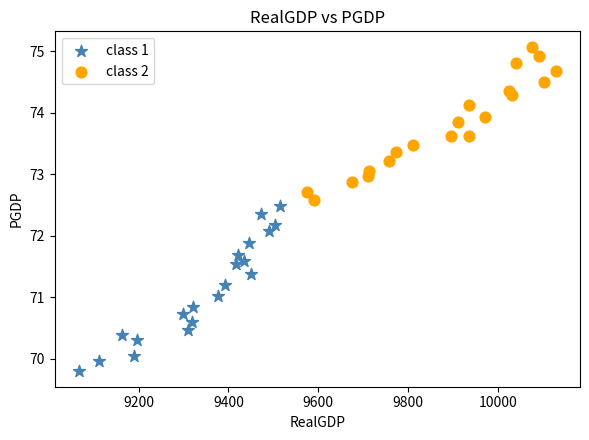

Which series reaches the minimum Y coordinate?

class 1